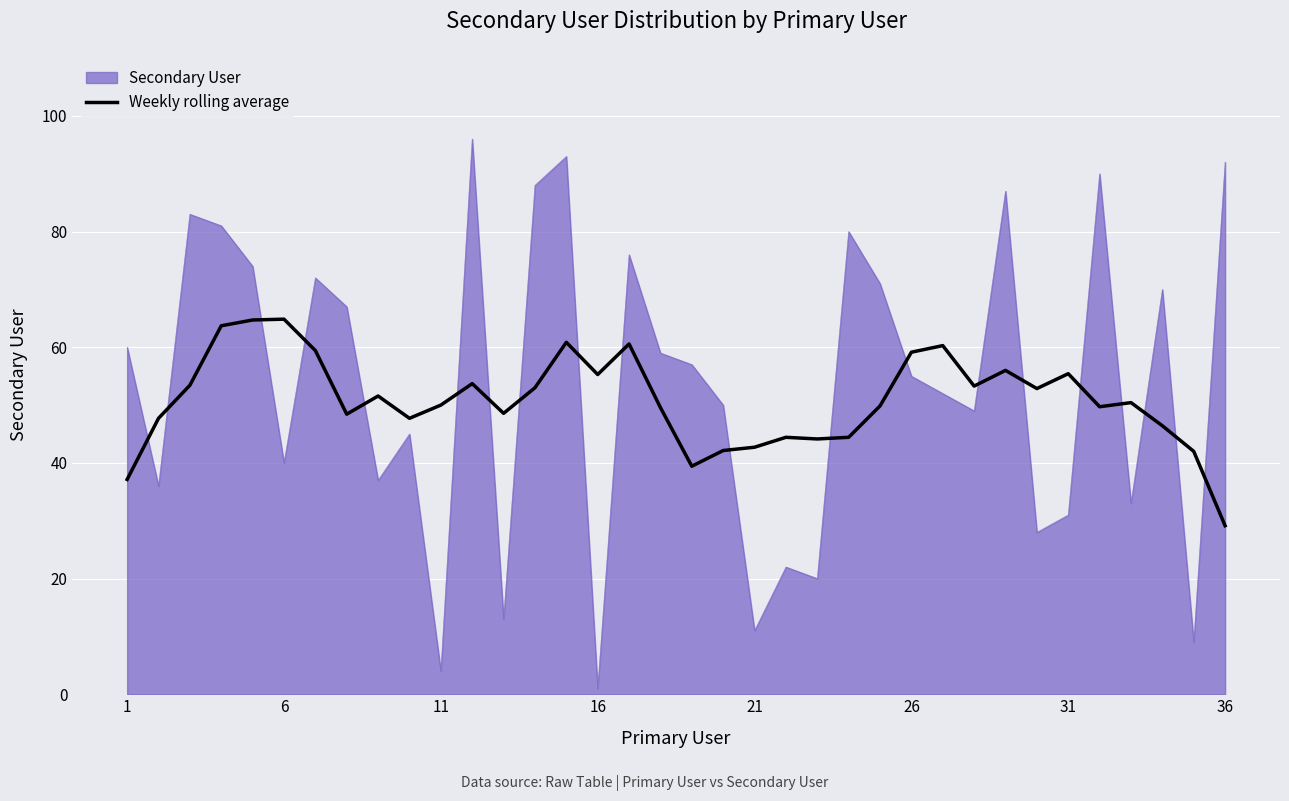

What is the difference between the maximum and minimum values in the Secondary User series?

95.0